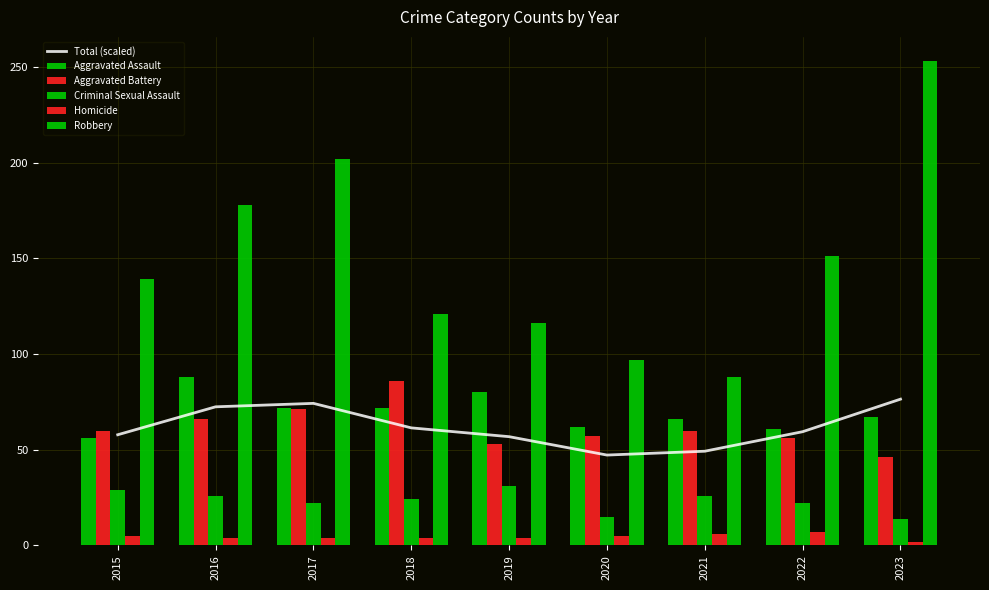

Is it true that Aggravated Assault equals 36.8 at 2019?

False